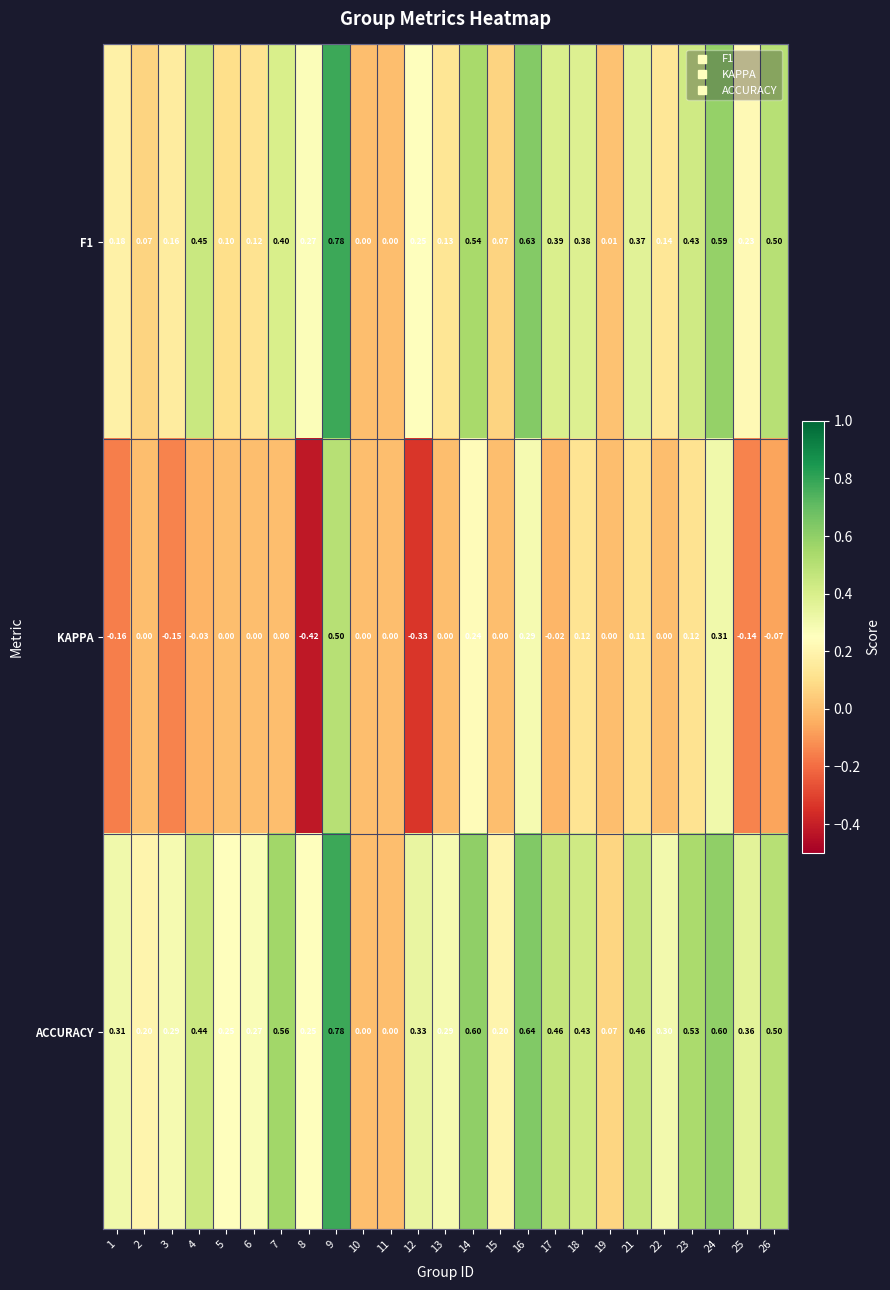

Which series has the largest total across all categories?

ACCURACY